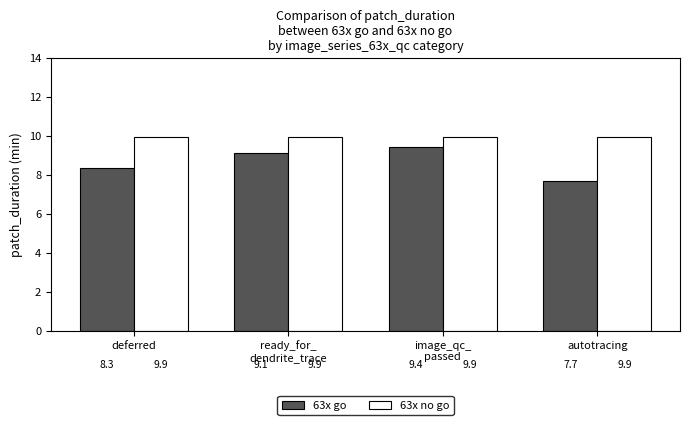

What is the highest value of the 63x go series?

9.4